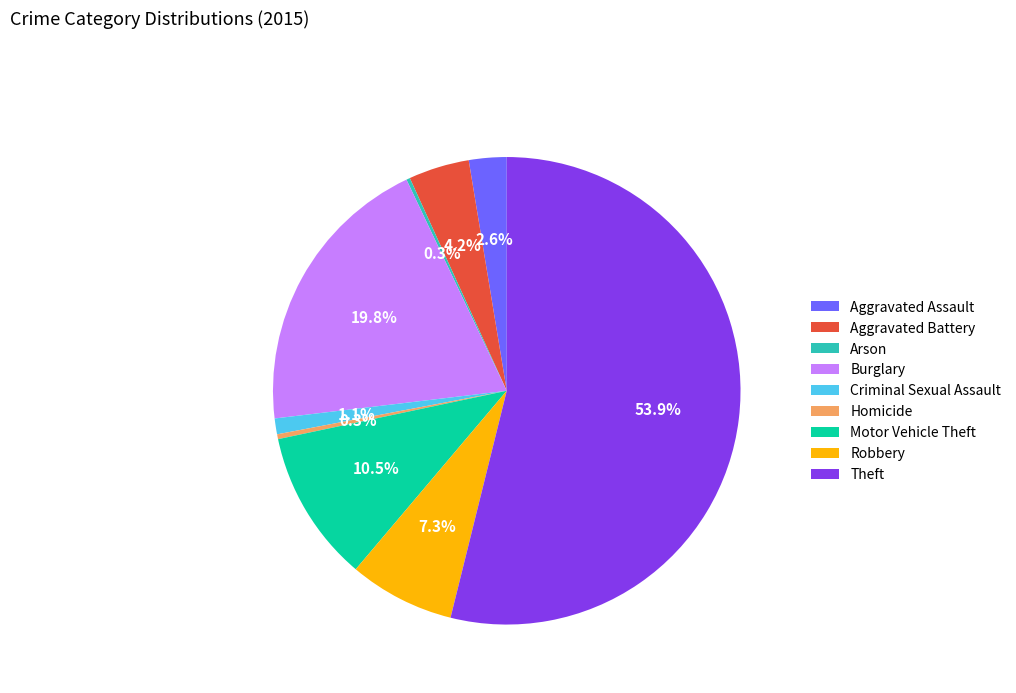

Do Motor Vehicle Theft and Aggravated Battery together represent more than half of the pie?

No